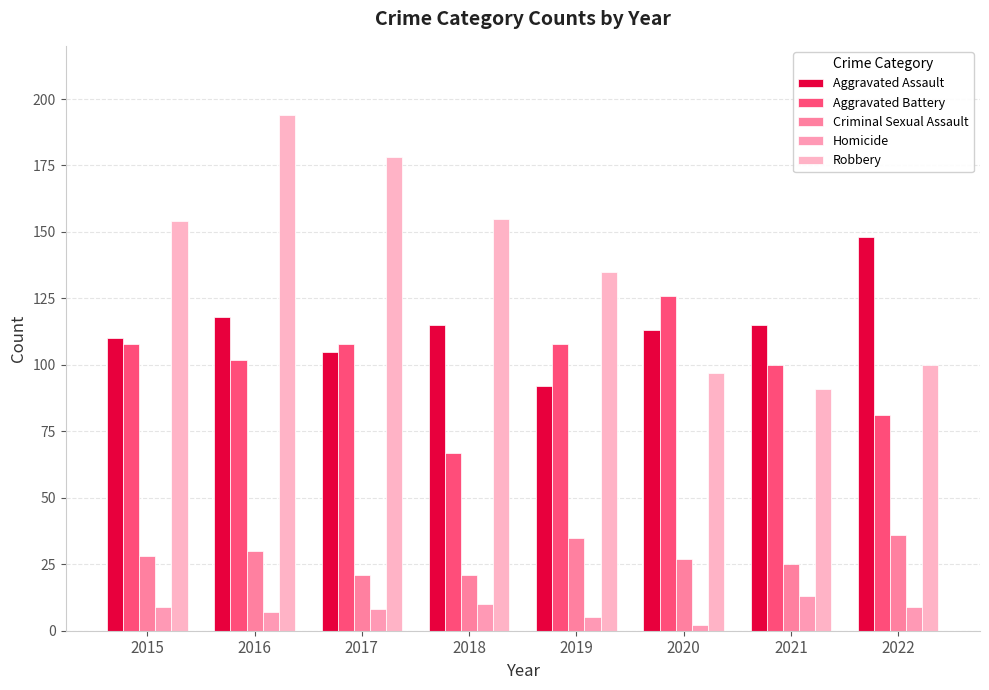

What is the difference between the Criminal Sexual Assault values at 2018 and 2021?

4